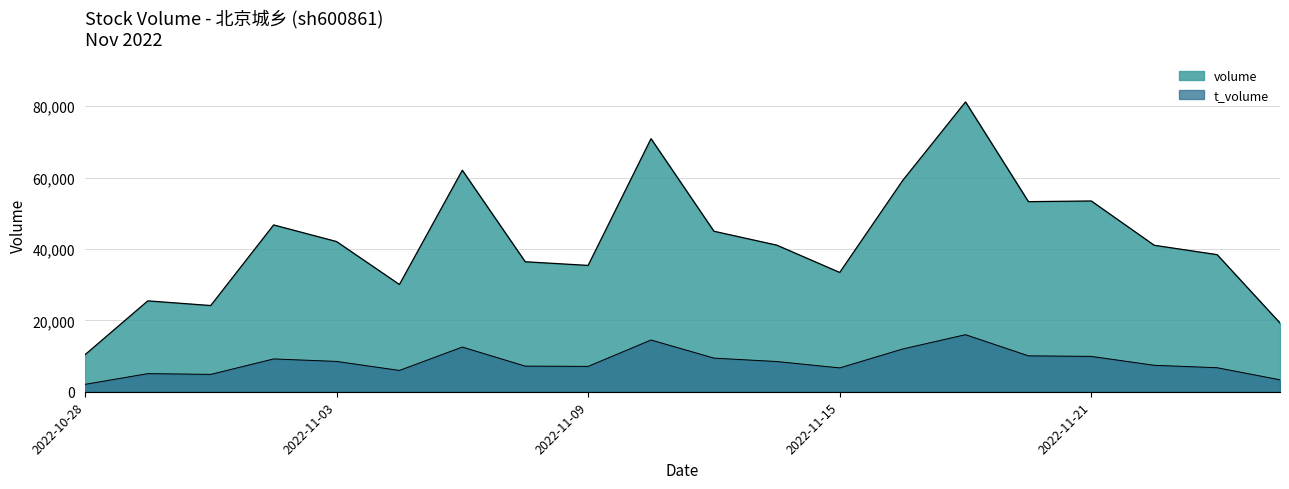

What is the value of the volume point at the 20th from the left?

19260